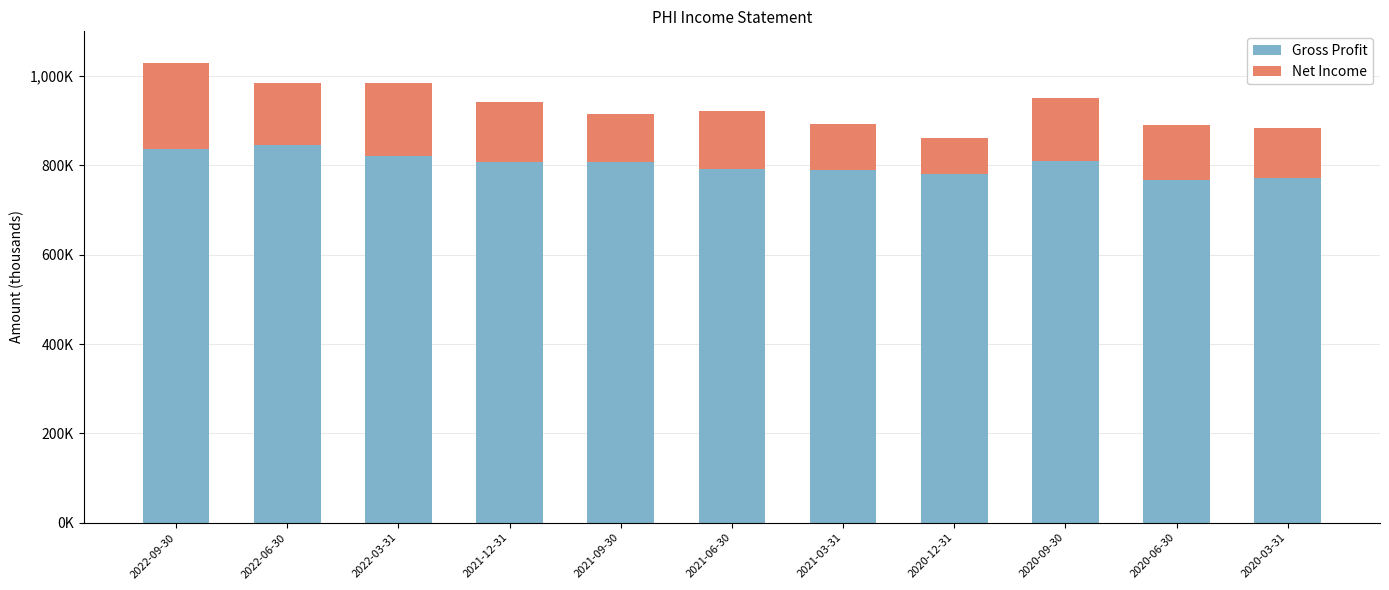

The value of Gross Profit at 2020-12-31 is 780100. True or false?

True